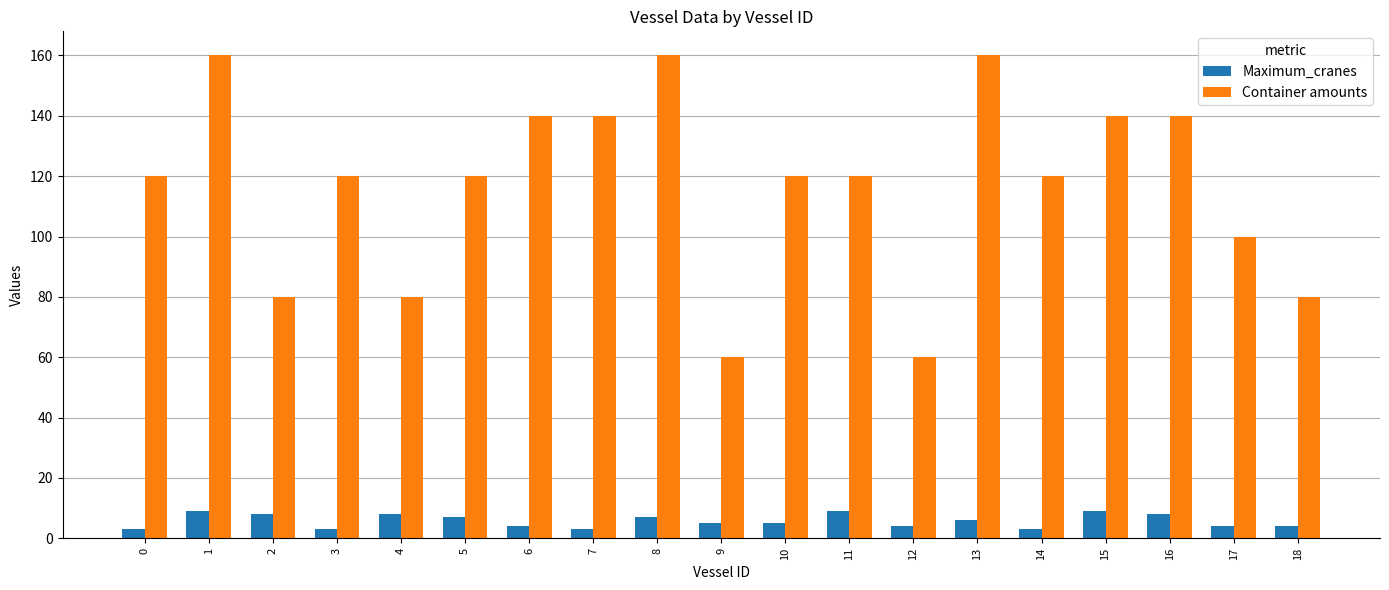

What is the greatest value displayed?

160